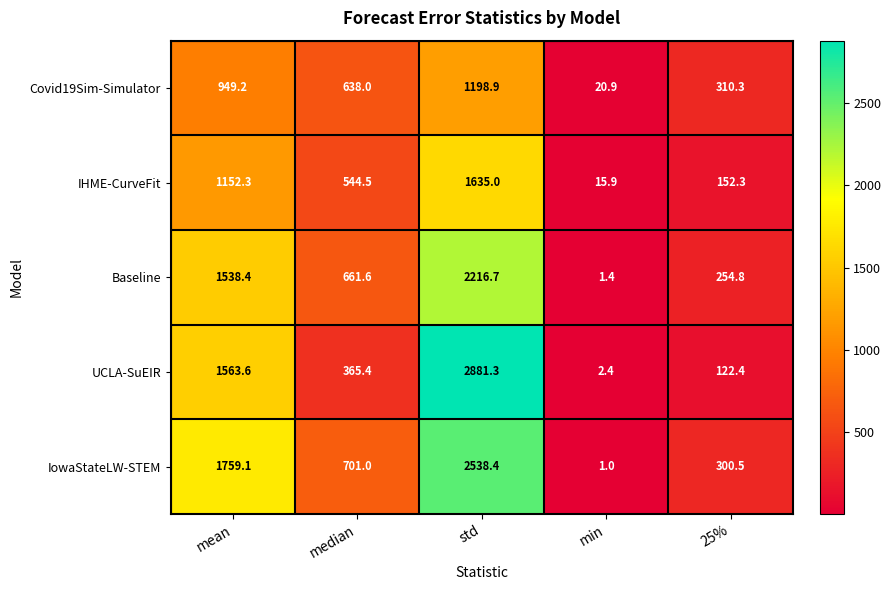

The Covid19Sim-Simulator series shows 1052.4 at median. True or false?

False